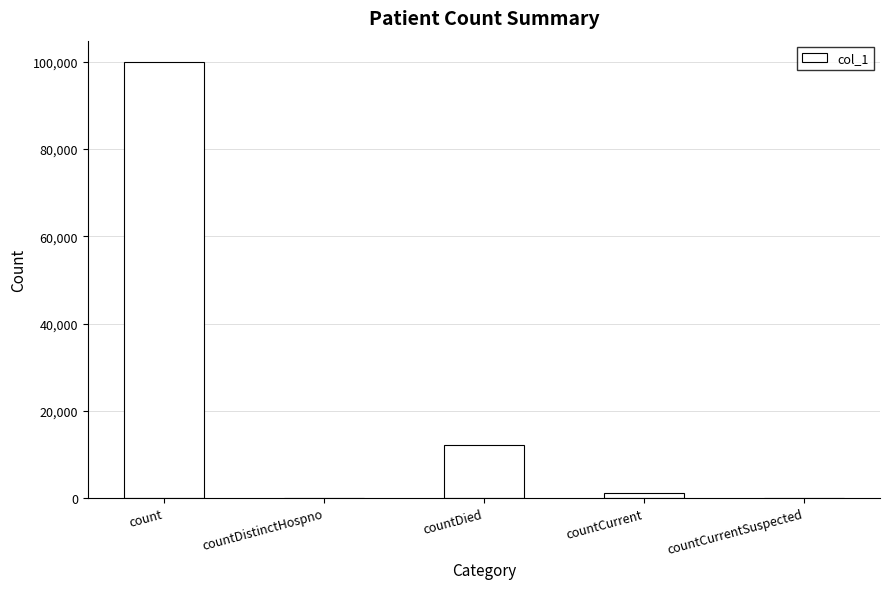

What is the average value?

22651